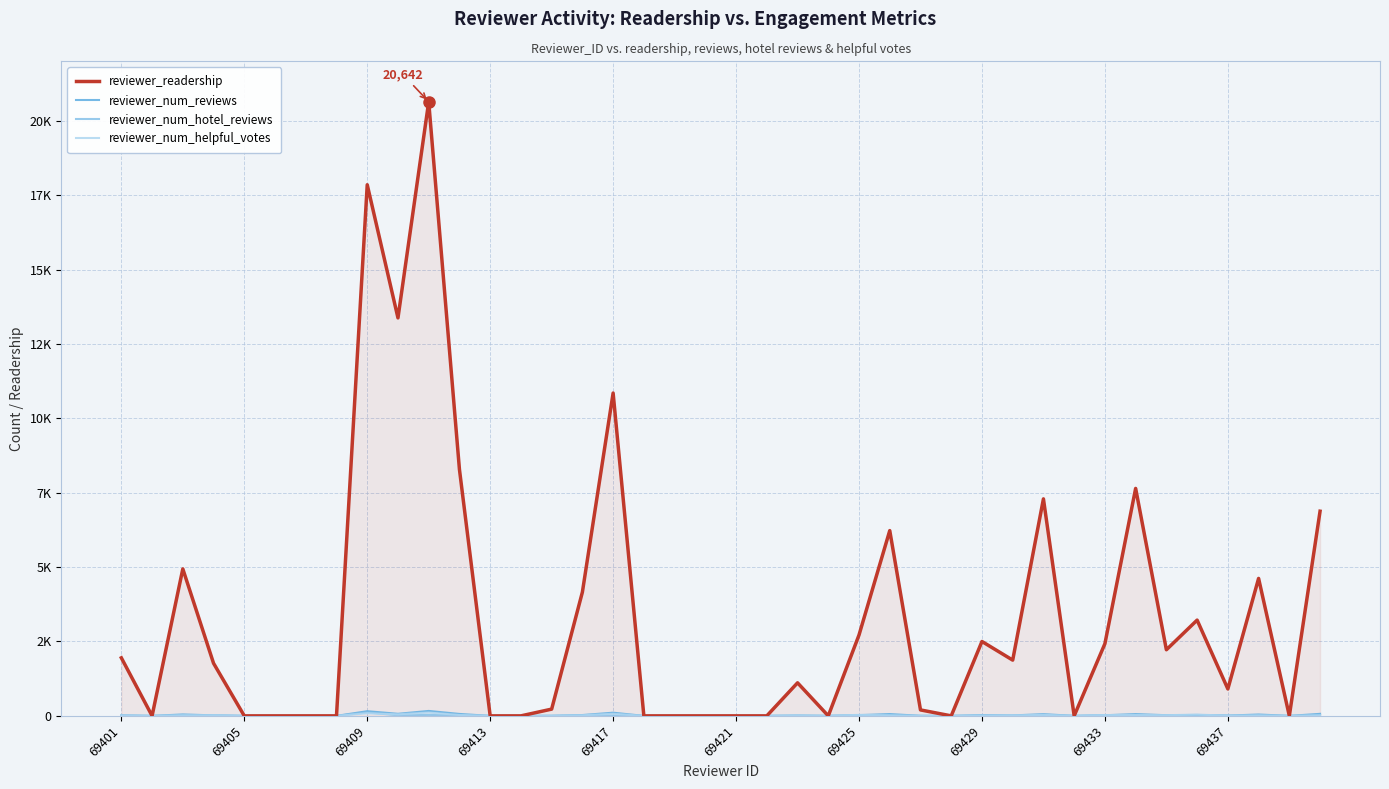

At how many categories does at least one series exceed 7118?

7